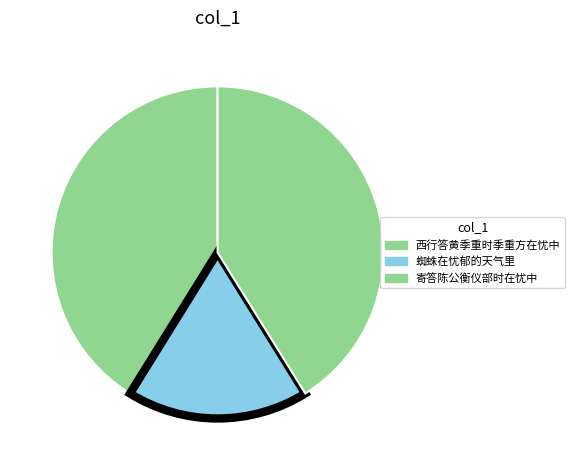

The 蜘蛛在忧郁的天气里 slice represents 11% of the pie. True or false?

False